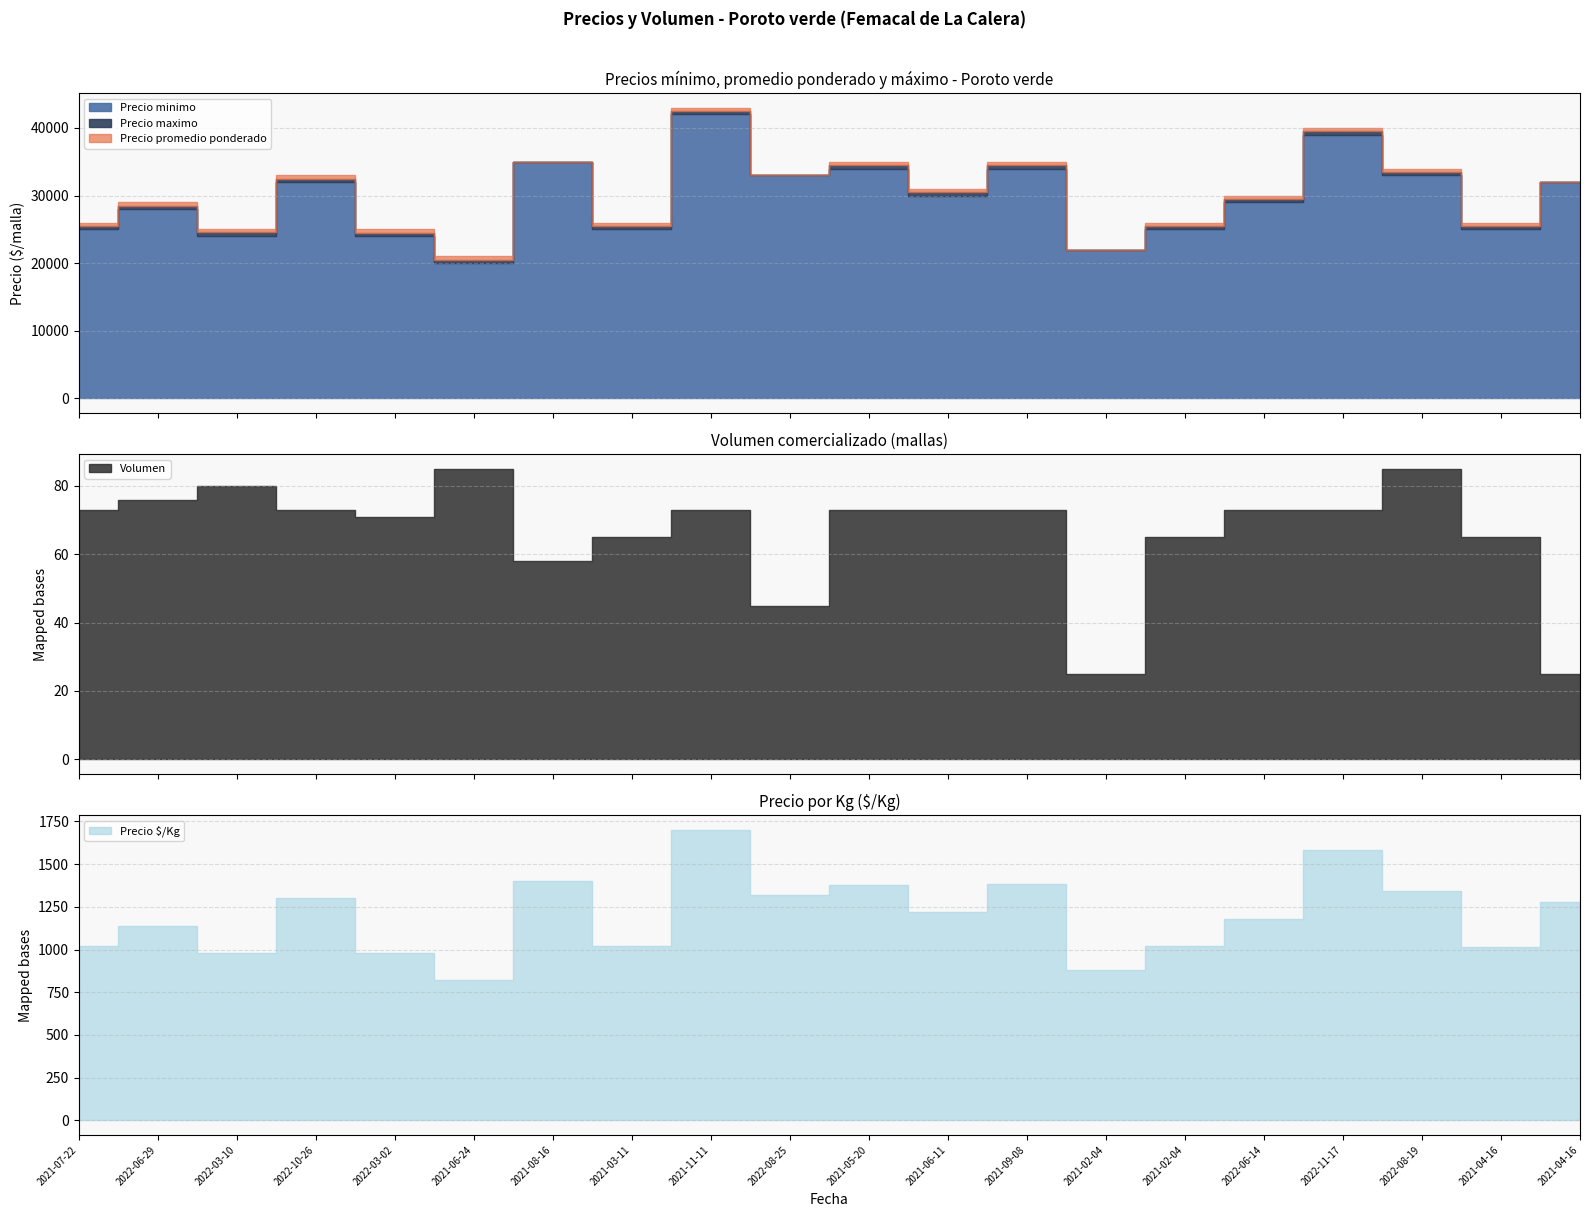

At which category does Precio promedio ponderado reach its first local peak?

2022-06-29